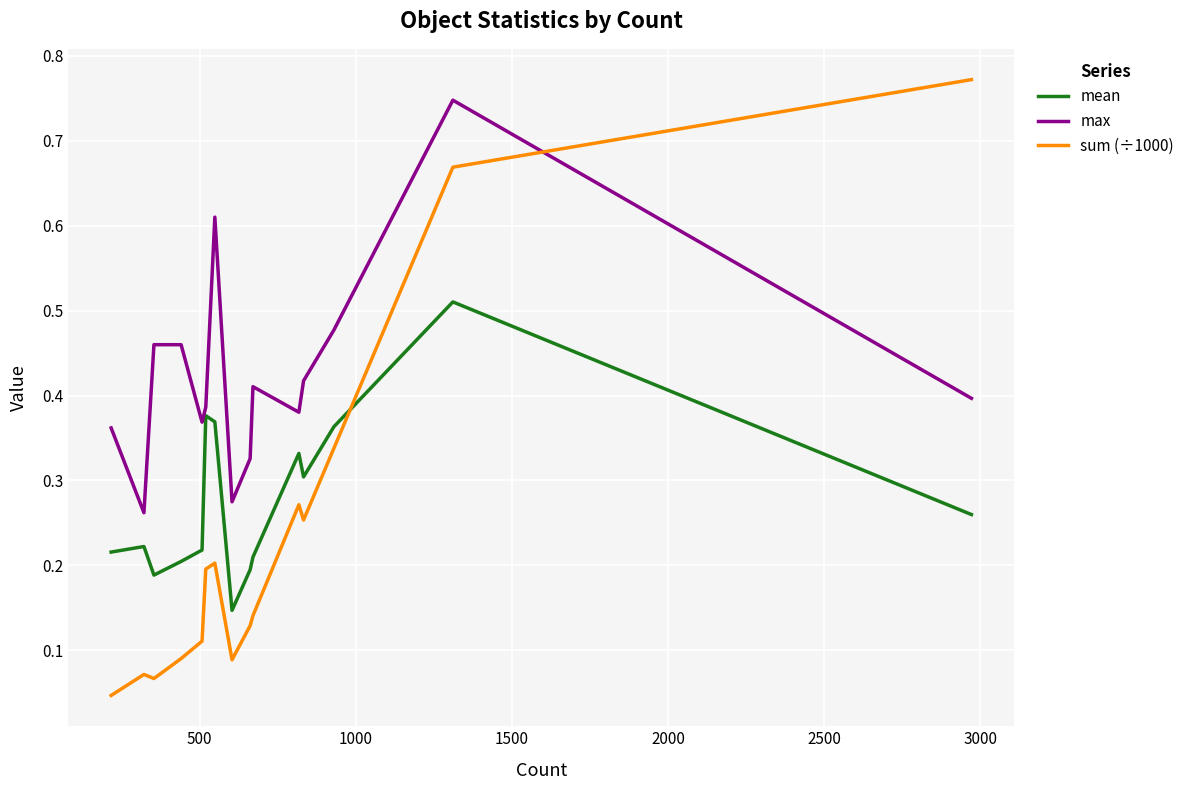

Is this an area chart (filled region under the line)?

No